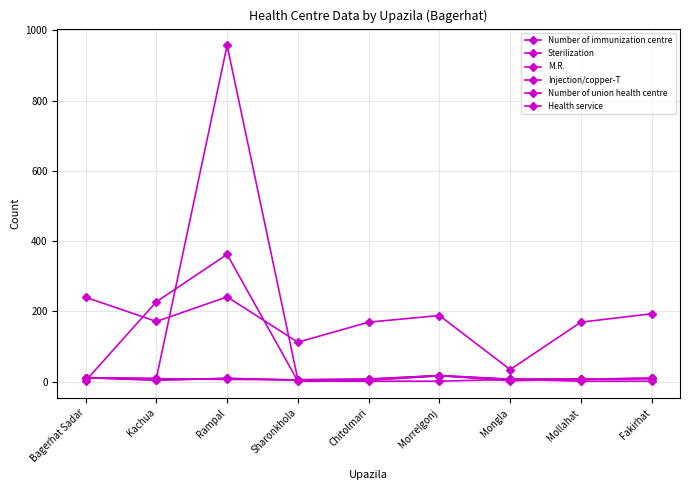

What is the label of the 2nd point from the left?

Kachua